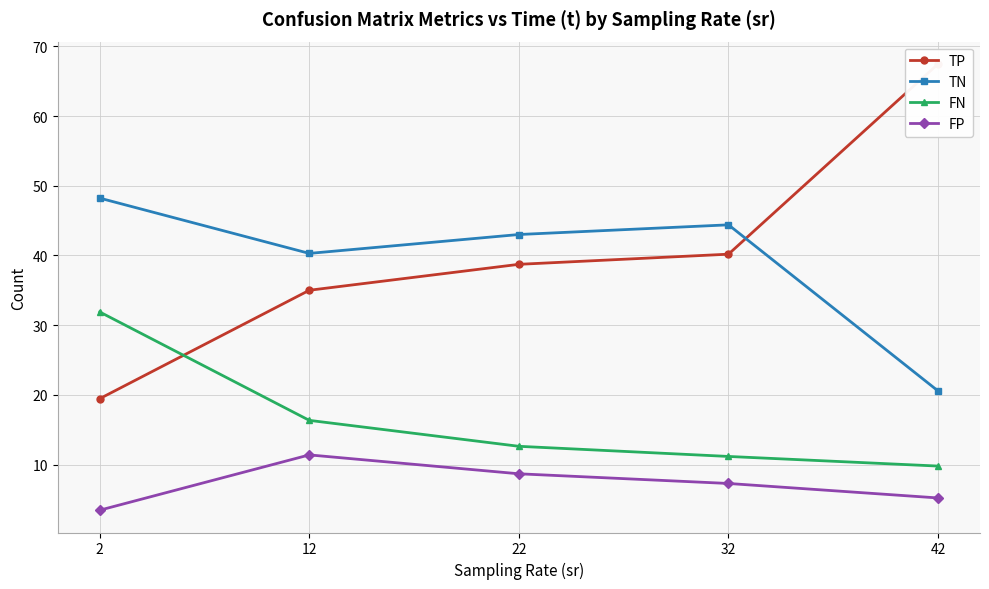

At which category is the sum across all series the highest?

42